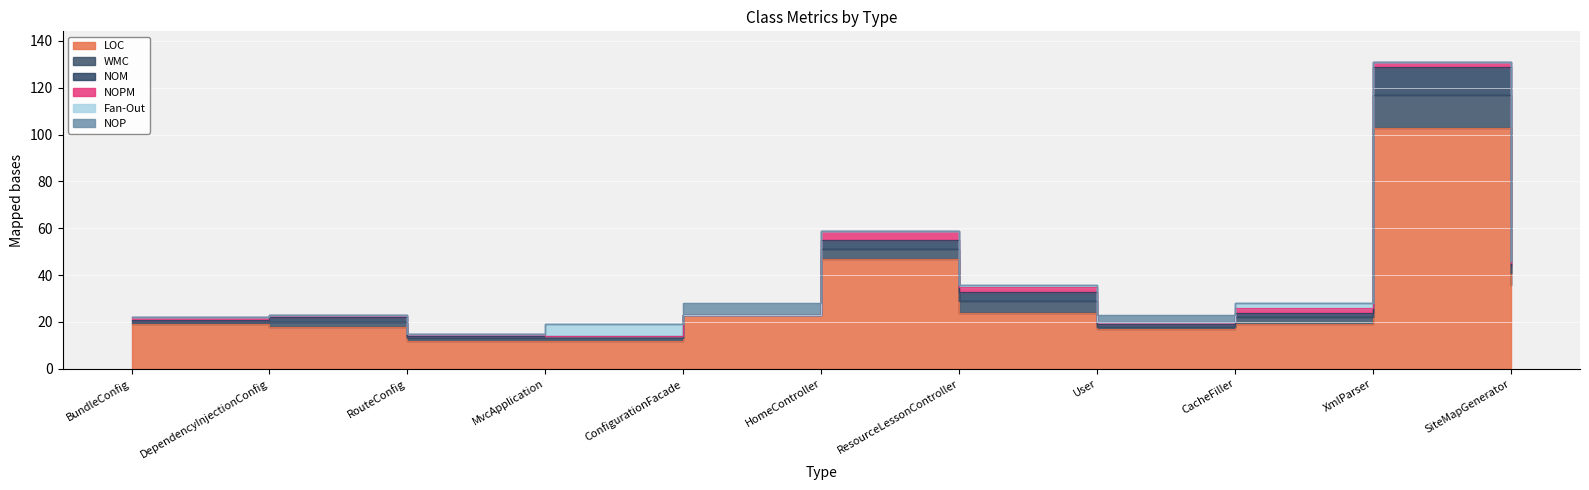

Which has a higher value, ResourceLessonController or BundleConfig?

ResourceLessonController